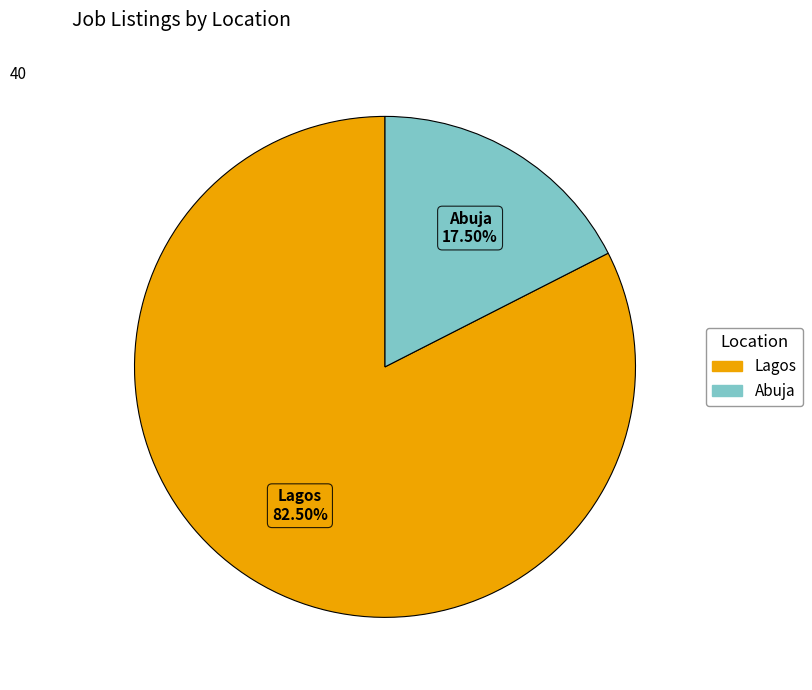

Which slice is the smallest?

Abuja